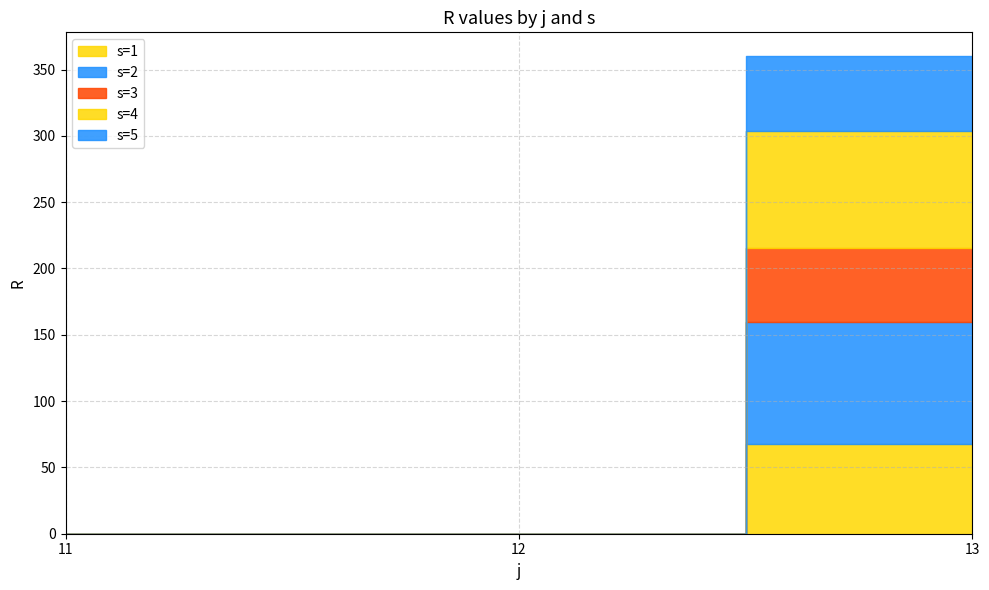

Reading left to right, transcribe all the data shown in this chart.

s=1: 0.0	0.0	67.7
s=2: 0.0	0.0	92.2
s=3: 0.0	0.0	55.5
s=4: 0.0	0.0	88.0
s=5: 0.0	0.0	56.7